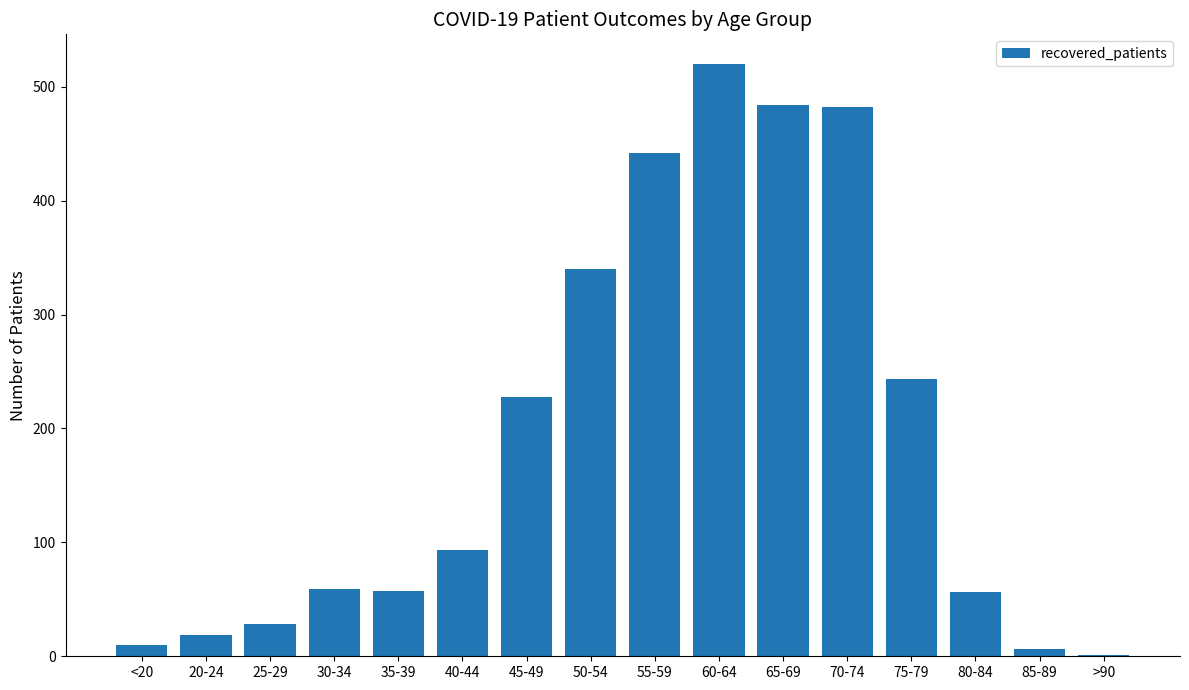

What is the ratio of the value at 70-74 to the value at 25-29?

17.2